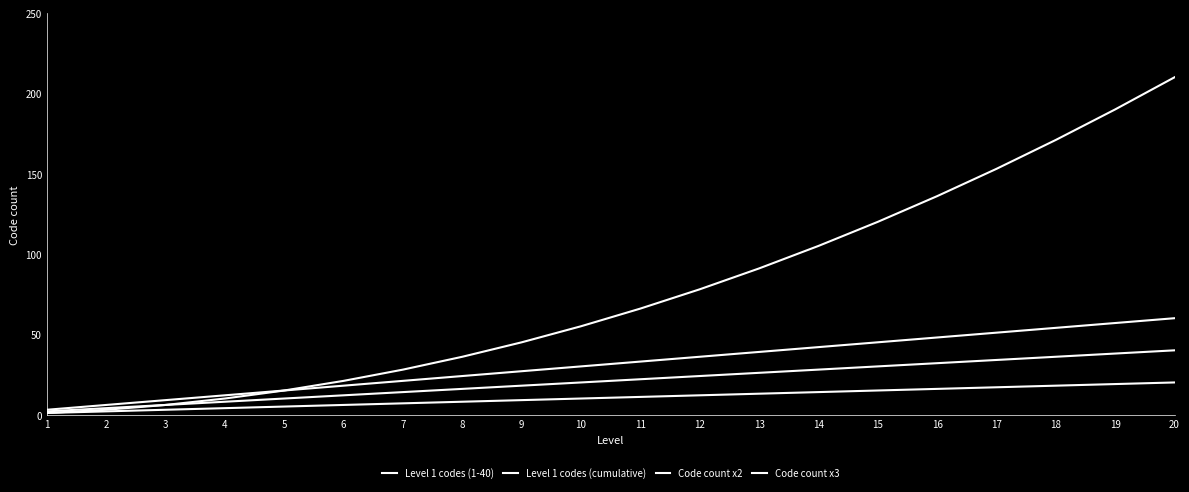

Which series changed the most between 1 and 12?

Level 1 codes (cumulative)